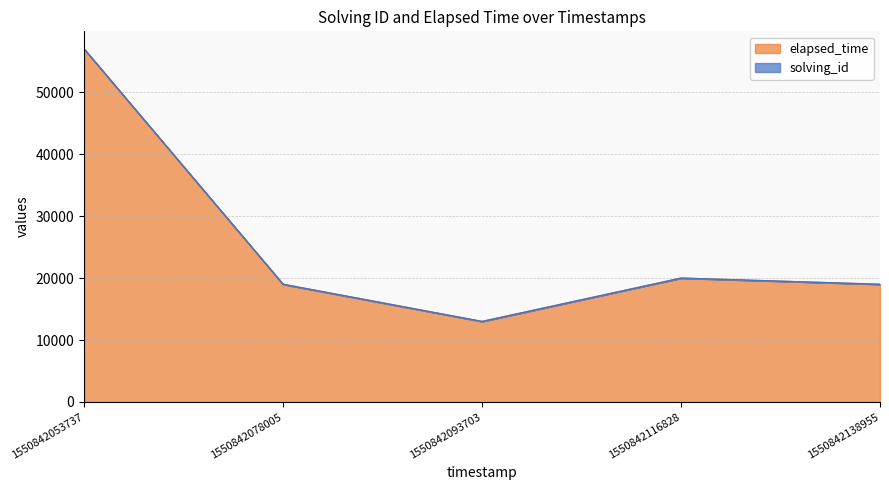

How many lines are shown in the chart?

2